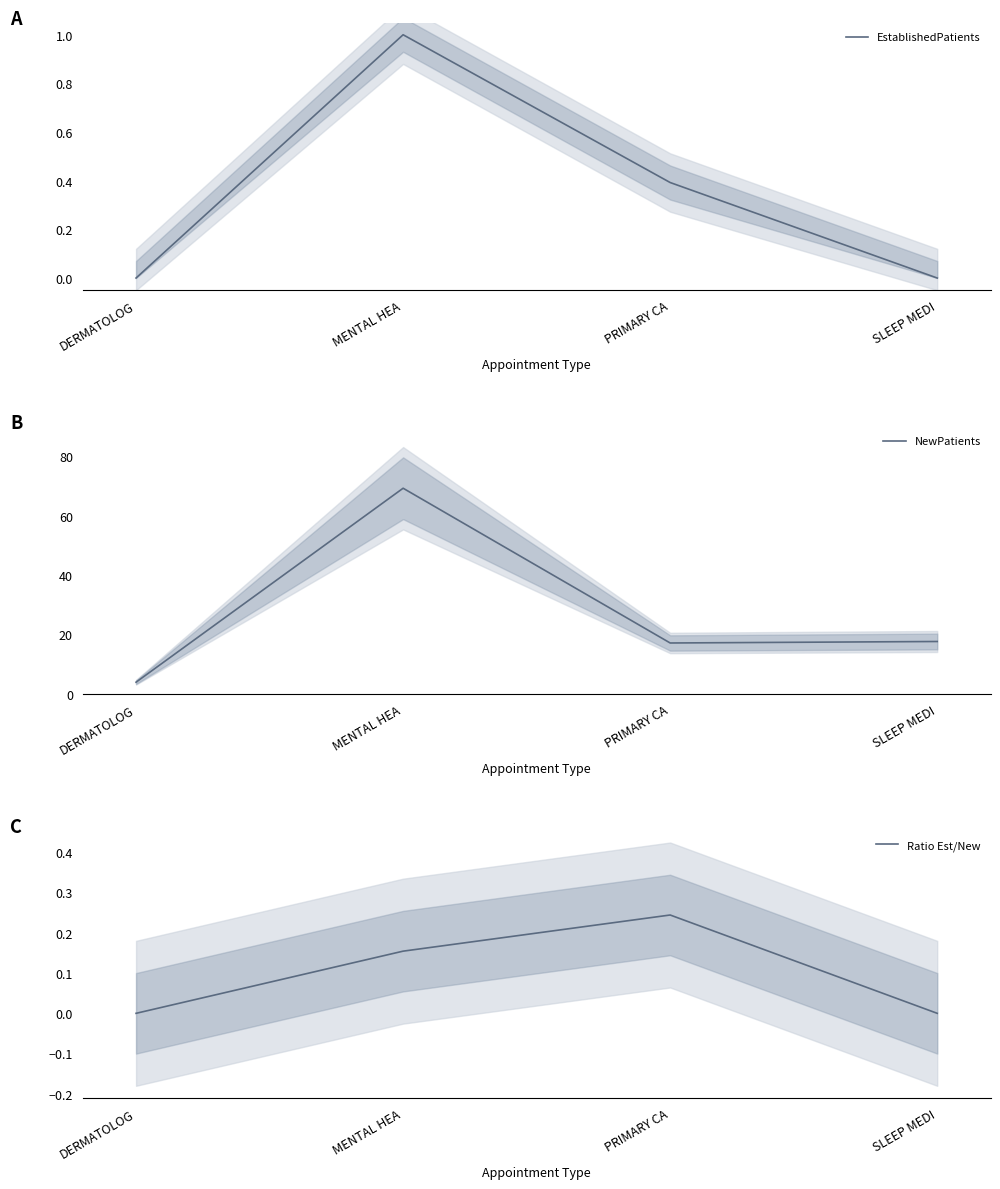

What is the maximum value for EstablishedPatients?

1.0